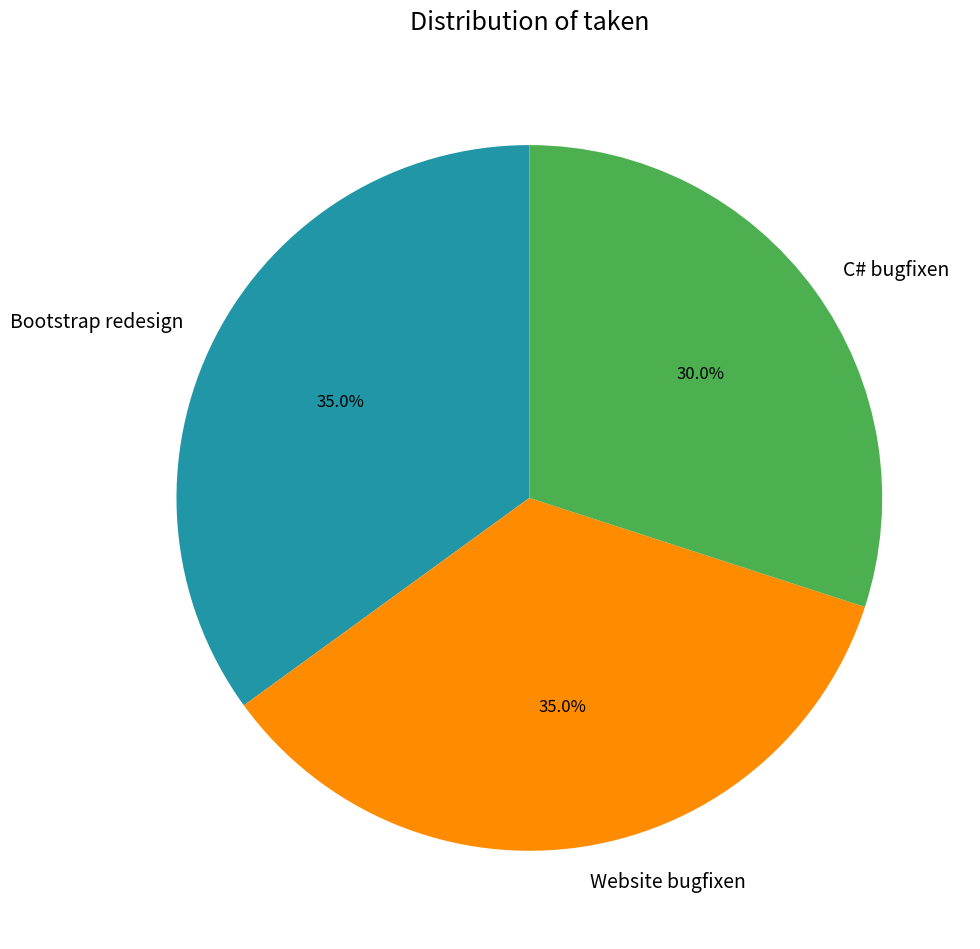

What is the ratio of the value at C# bugfixen to the value at Bootstrap redesign?

0.9